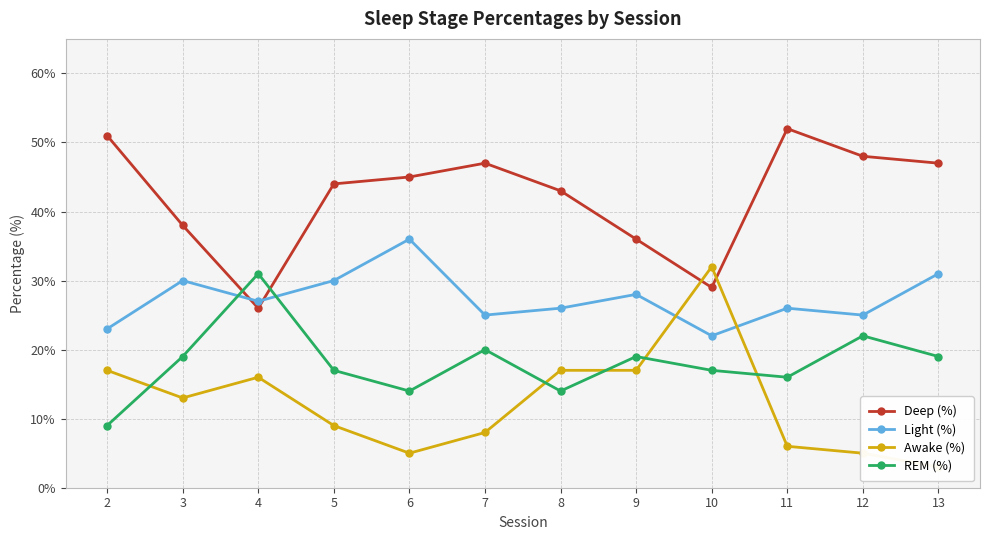

Rank the series at 13 from highest to lowest value.

Deep (%), Light (%), REM (%), Awake (%)